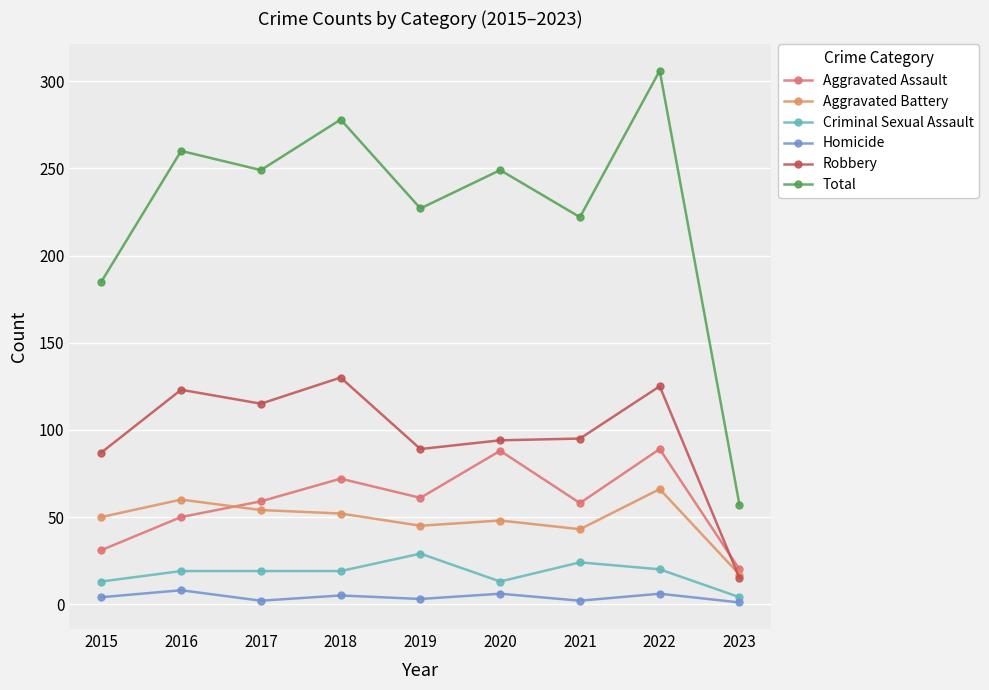

True or false: Homicide and Robbery intersect in this chart.

False